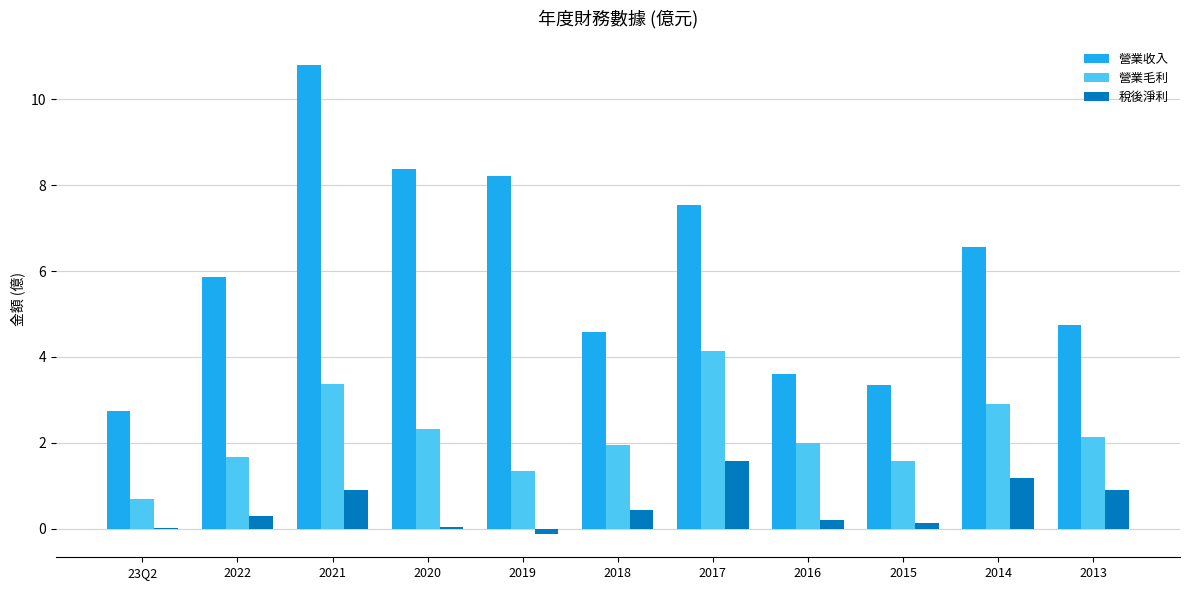

What are all the series names shown in the legend?

營業收入, 營業毛利, 稅後淨利